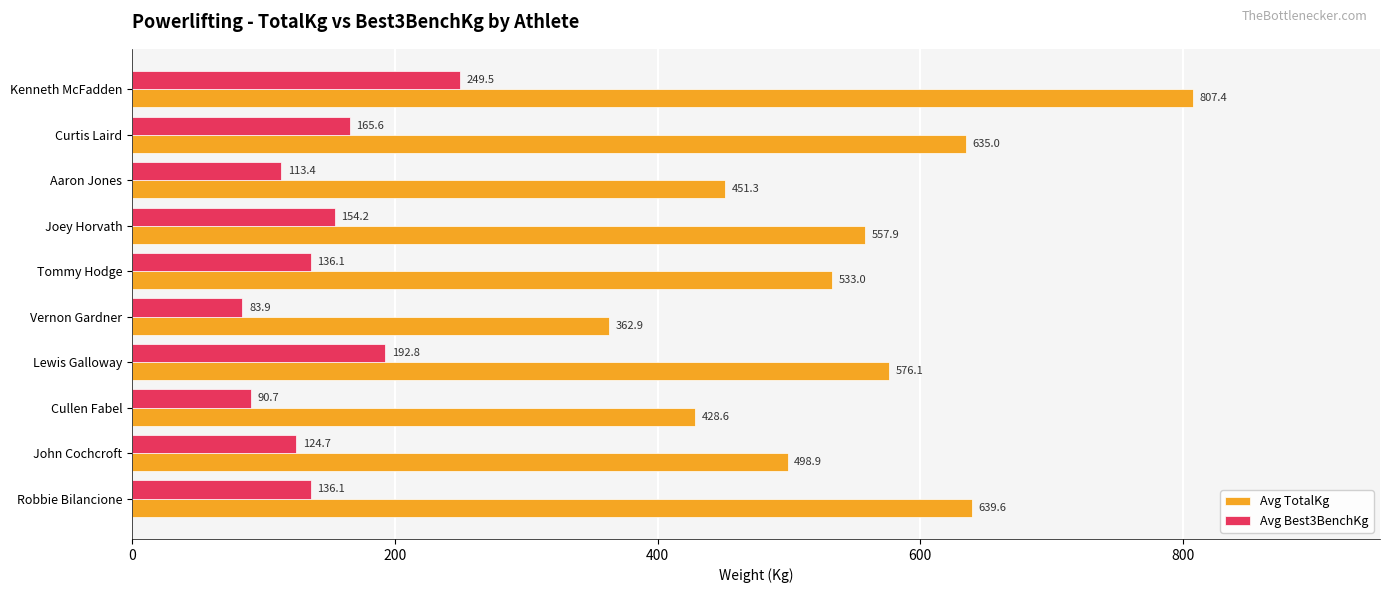

Which label corresponds to the smallest value in the chart?

Vernon Gardner